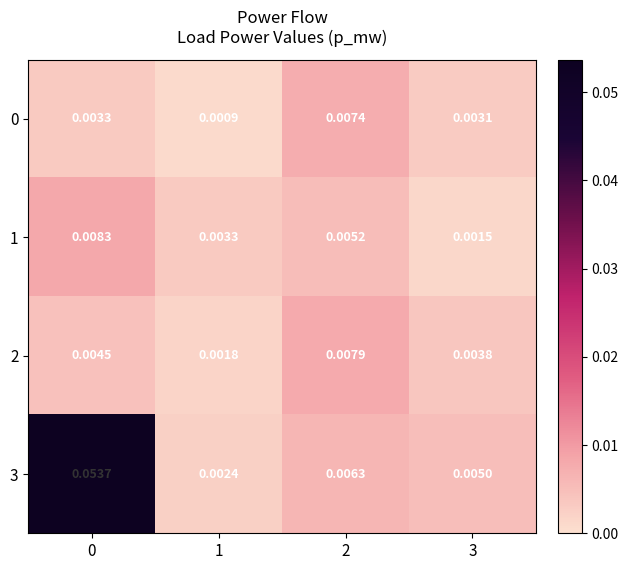

Is the value of 1 at 2 greater than the value of 2 at 1?

Yes